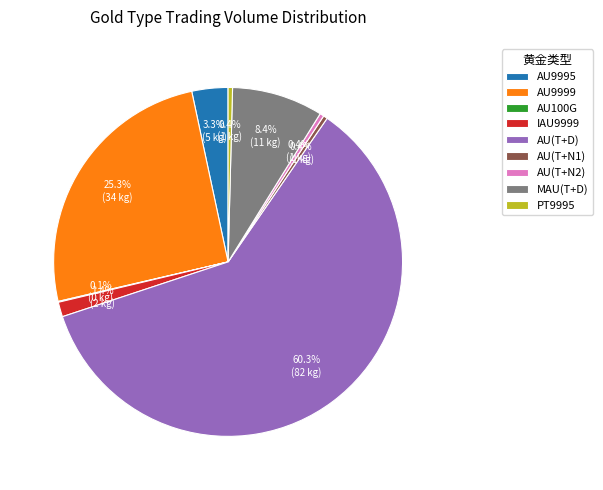

What is the largest slice in the pie chart?

AU(T+D)